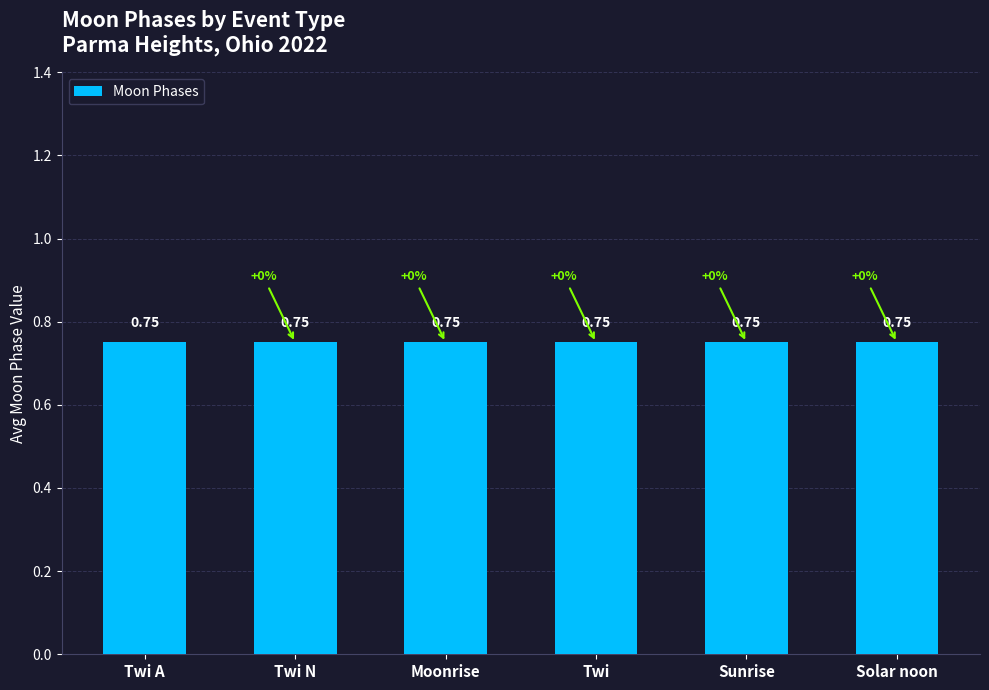

What is the label of the 4th bar from the left?

Twi